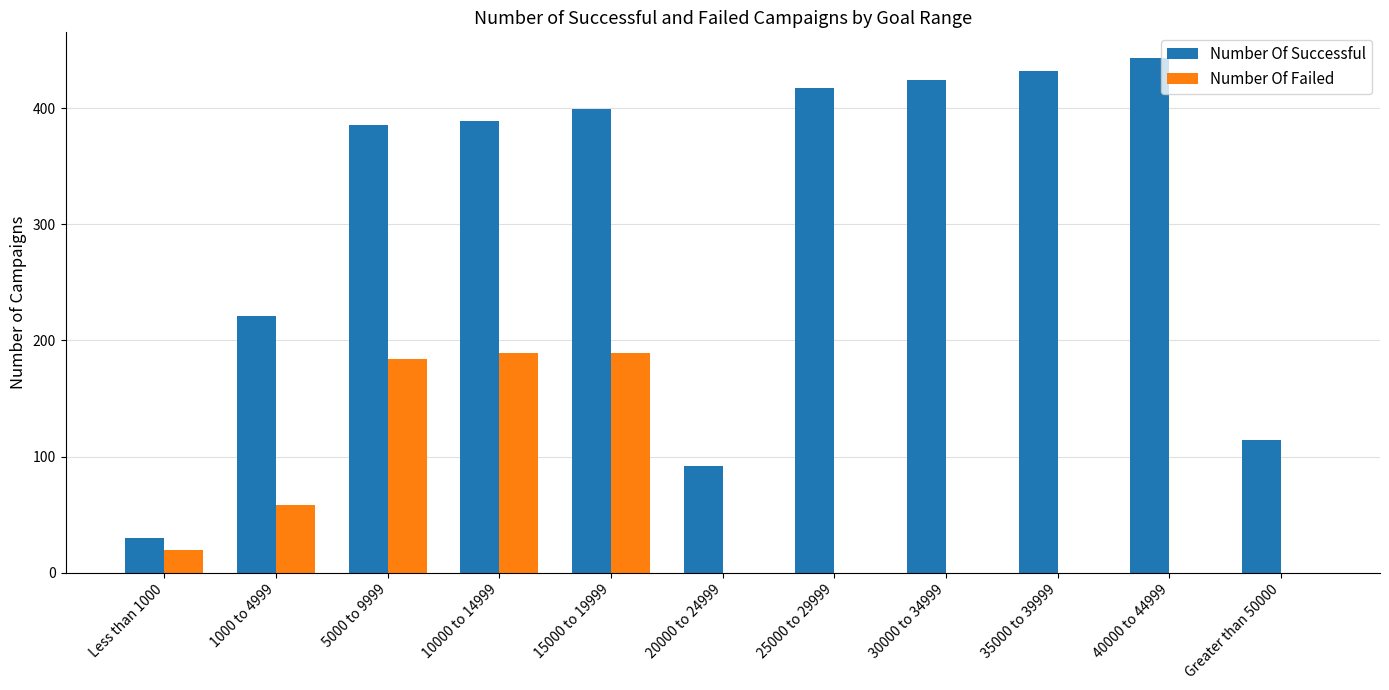

True or false: Number Of Failed has a value of 77 at 30000 to 34999.

False